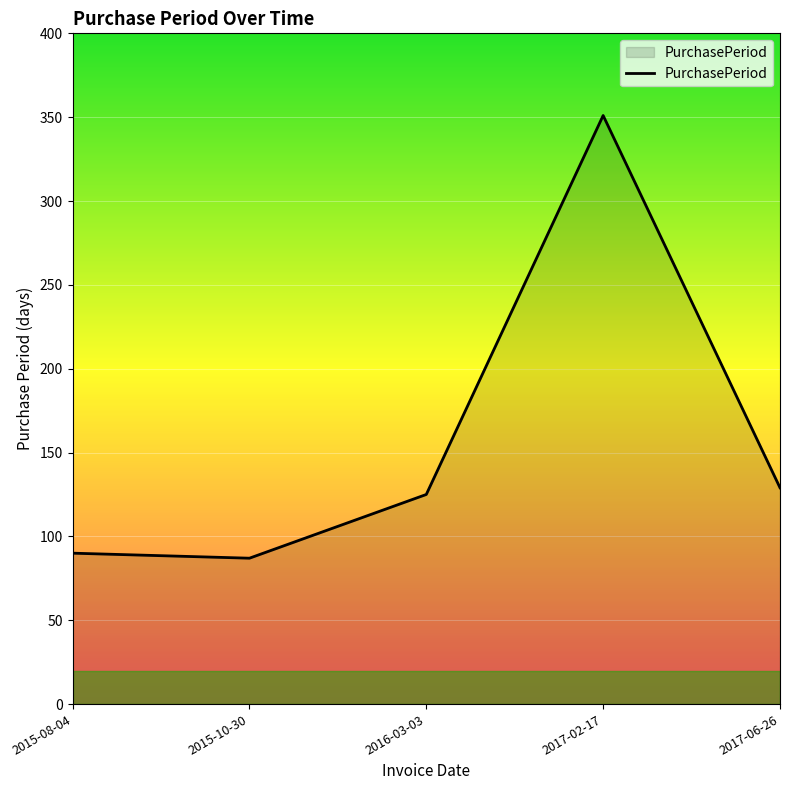

What is the change in value from 2015-08-04 to 2017-02-17?

+261